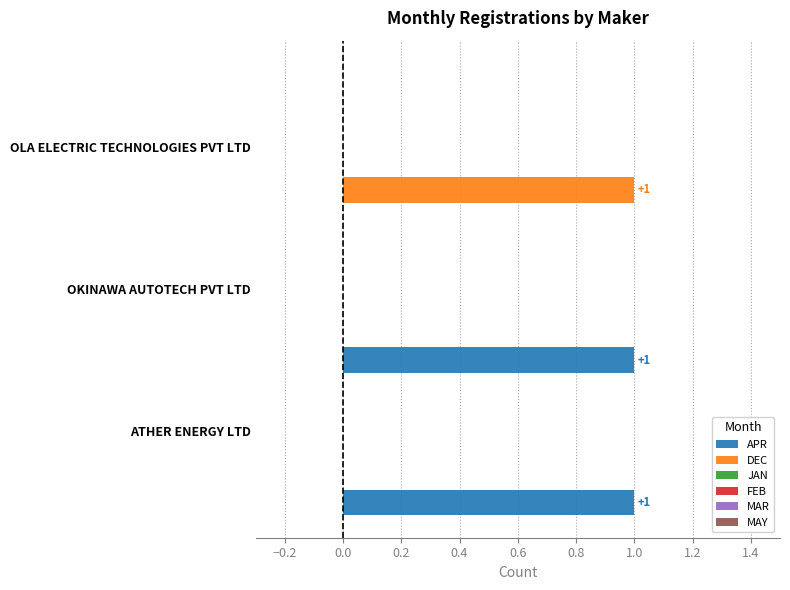

What is the sum of all DEC values?

1